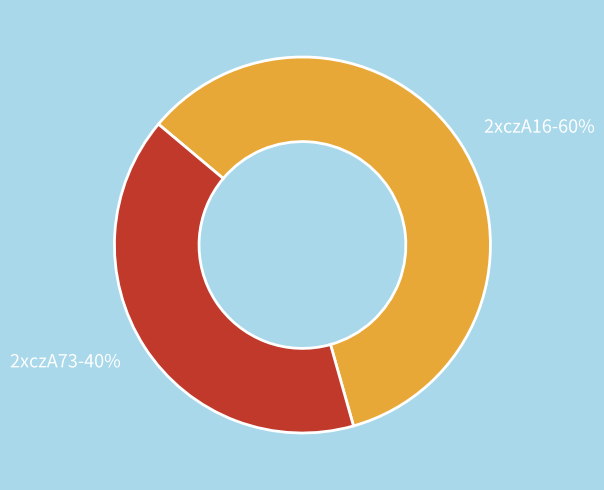

To the nearest percent, what is the combined percentage of 2xczA73 and 2xczA16?

100%